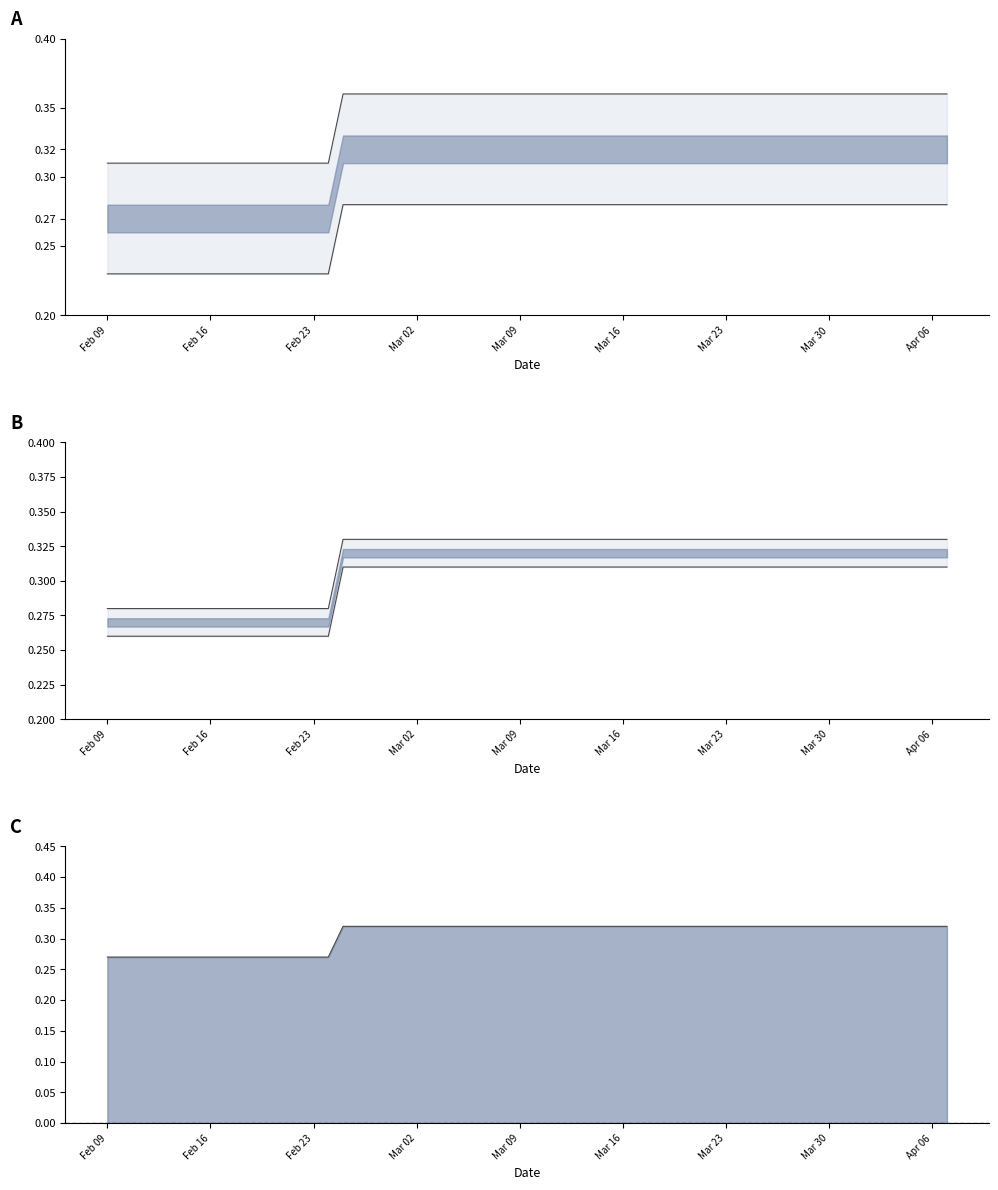

True or false: high has more than 2 interior local peaks.

False